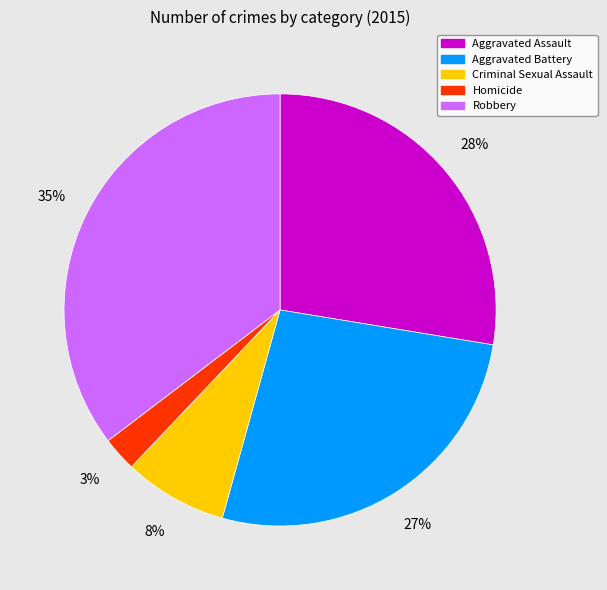

Between Aggravated Battery and Aggravated Assault, which is larger?

Aggravated Assault